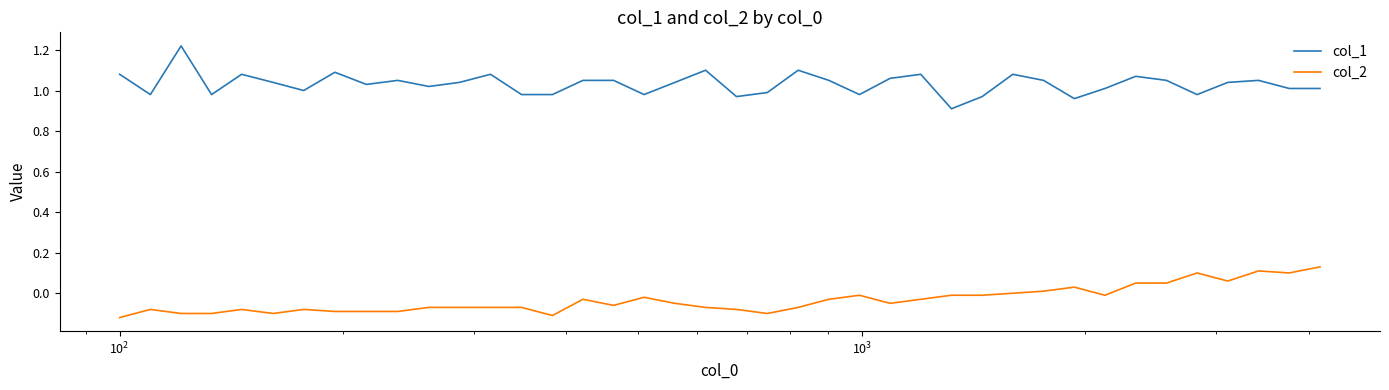

What is the difference between the maximum and minimum values in the col_1 series?

0.3